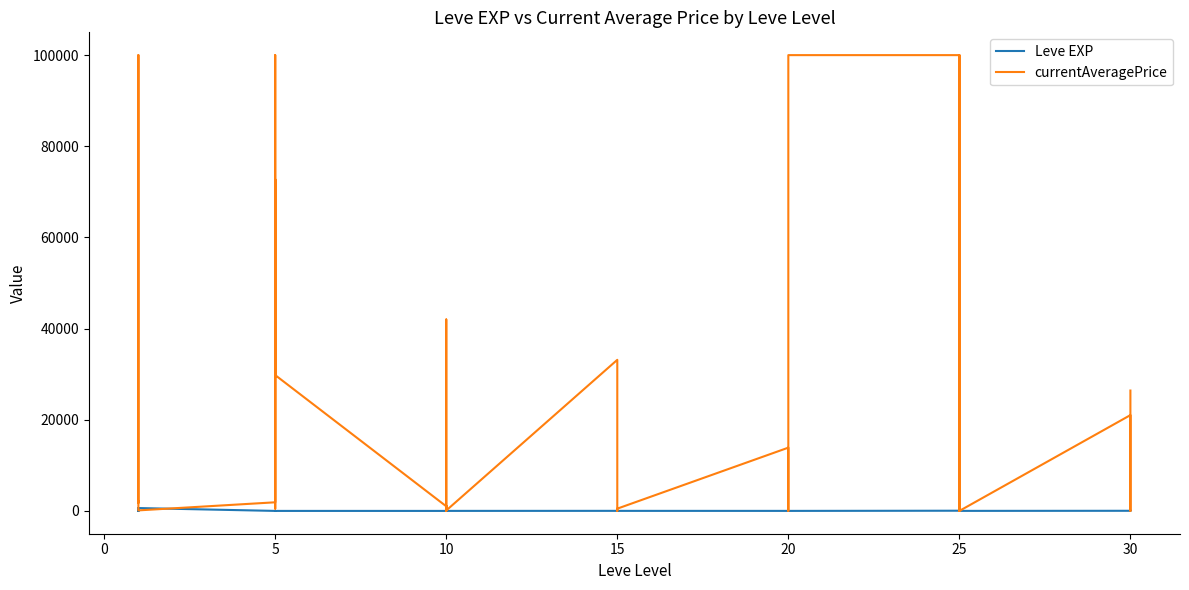

Which series has the largest range (max minus min)?

currentAveragePrice